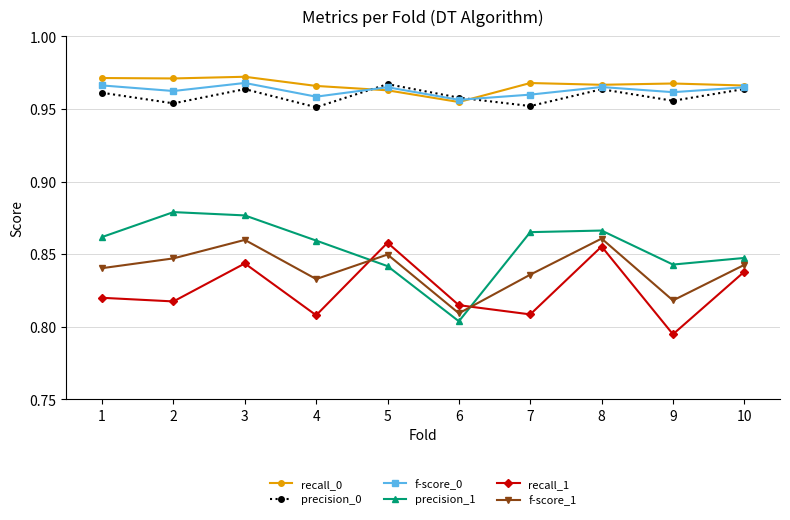

Is it true that precision_0 equals 0.4 at 9?

False